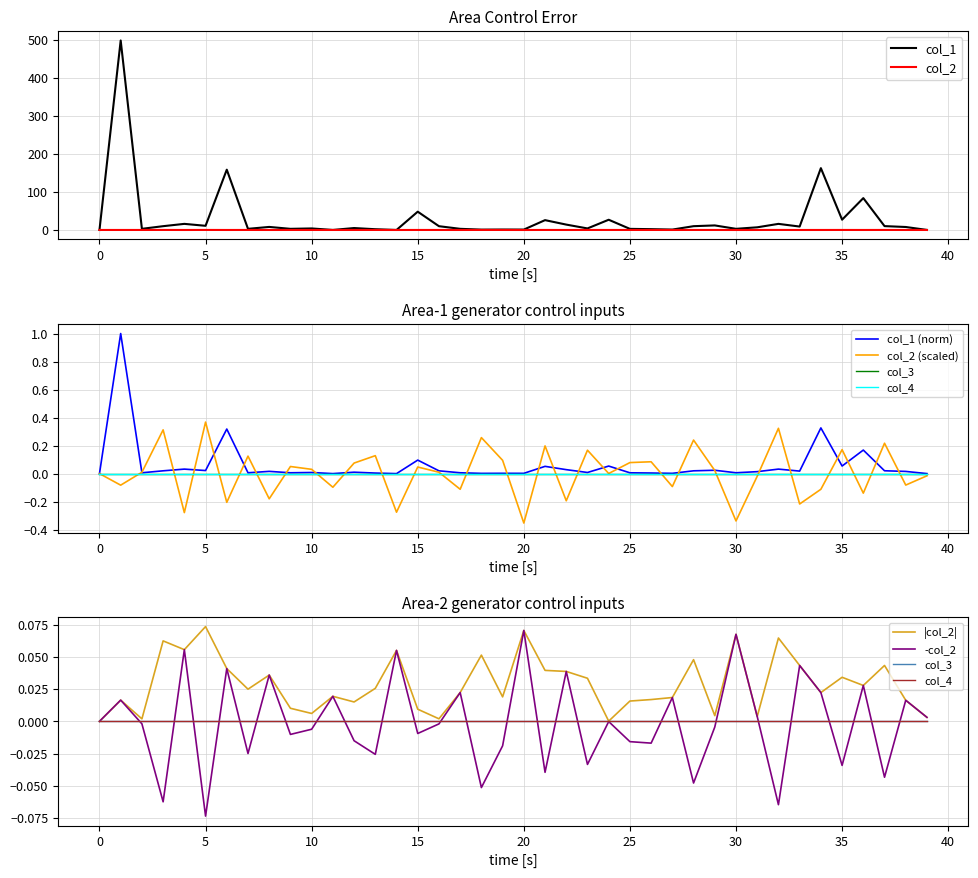

True or false: col_1 and col_2 cross at least once.

False